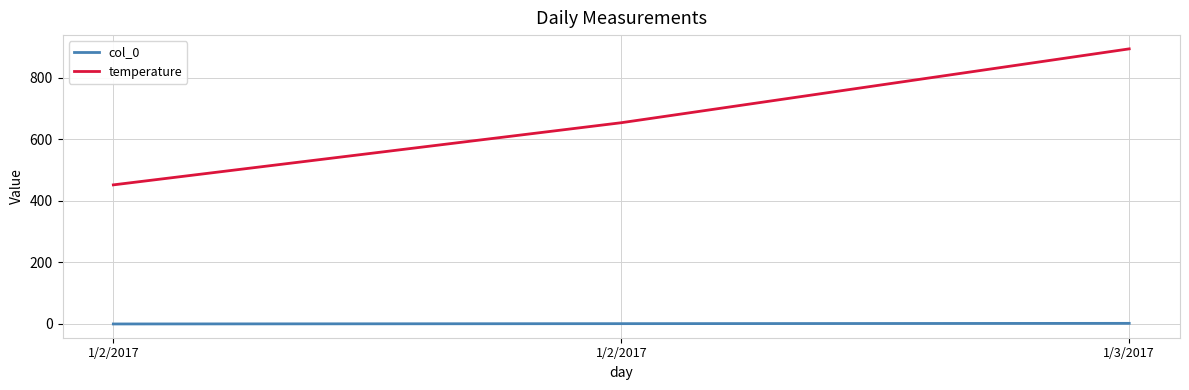

What is the highest value of the col_0 series?

2